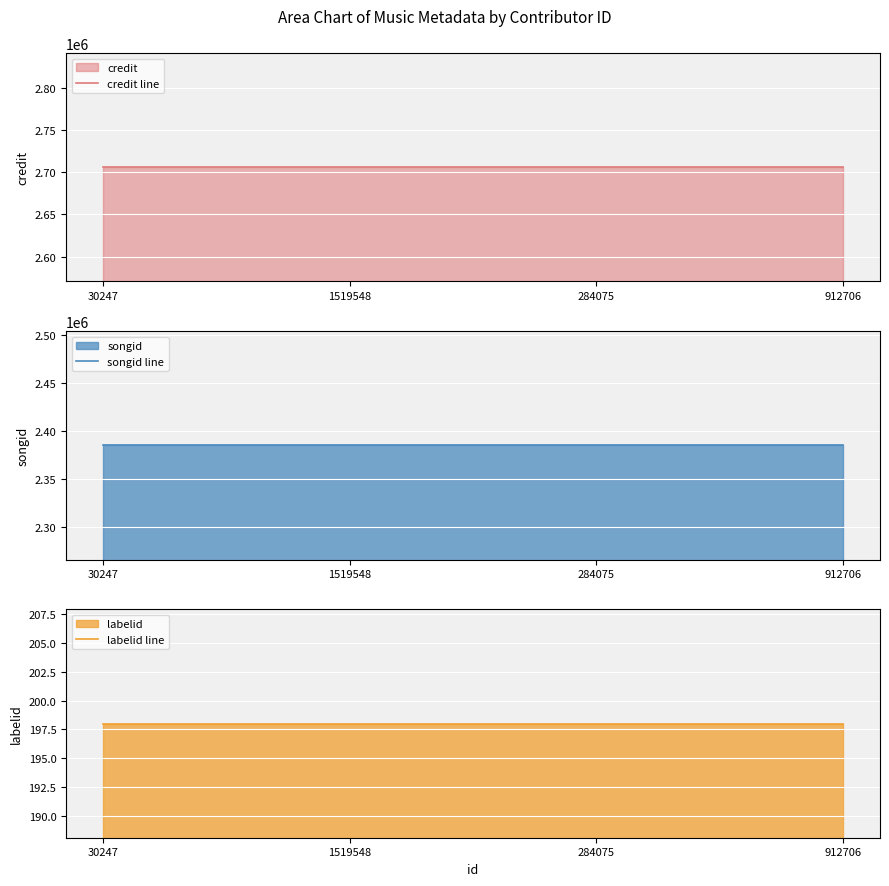

Rank the series at 912706 from lowest to highest value.

labelid line, songid line, credit line